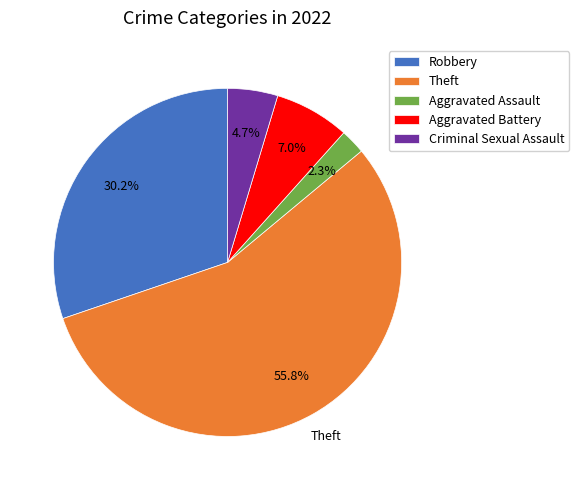

To the nearest percent, what is the difference between the Aggravated Battery and Robbery slice percentages?

23%